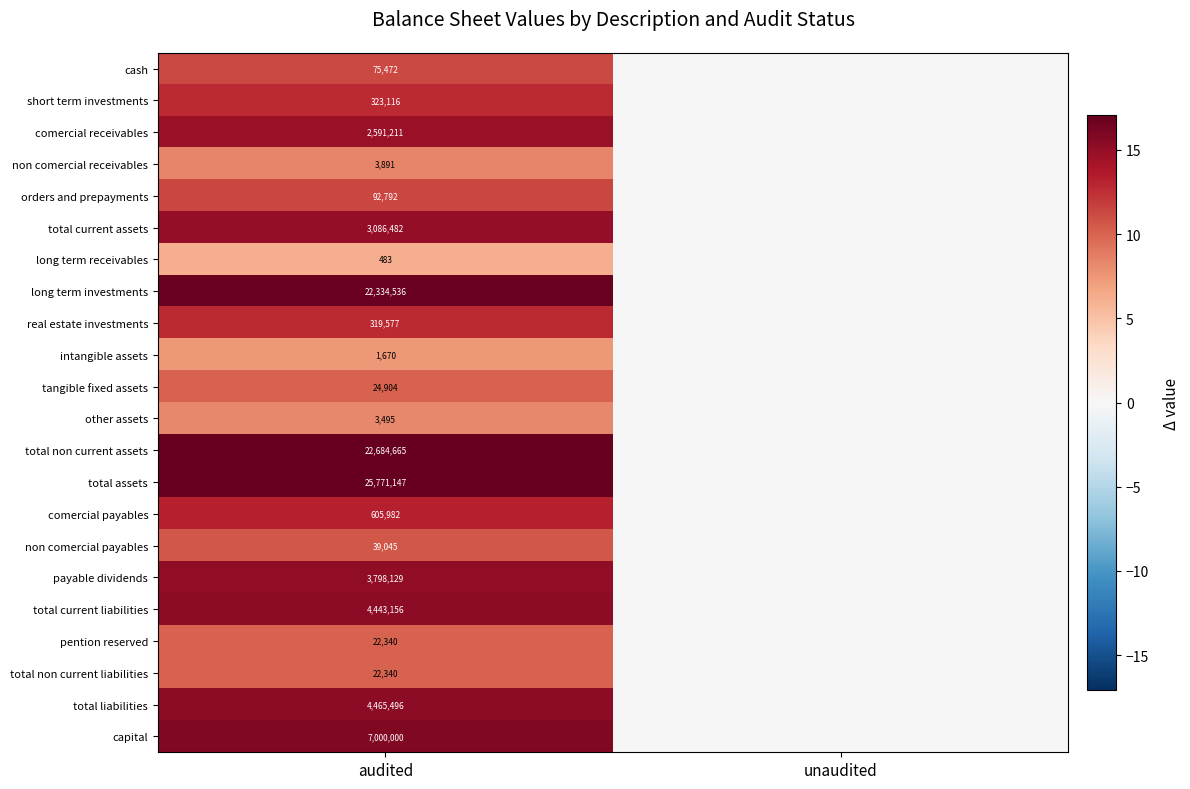

What is the spread (max minus min) of values at audited?

25770664